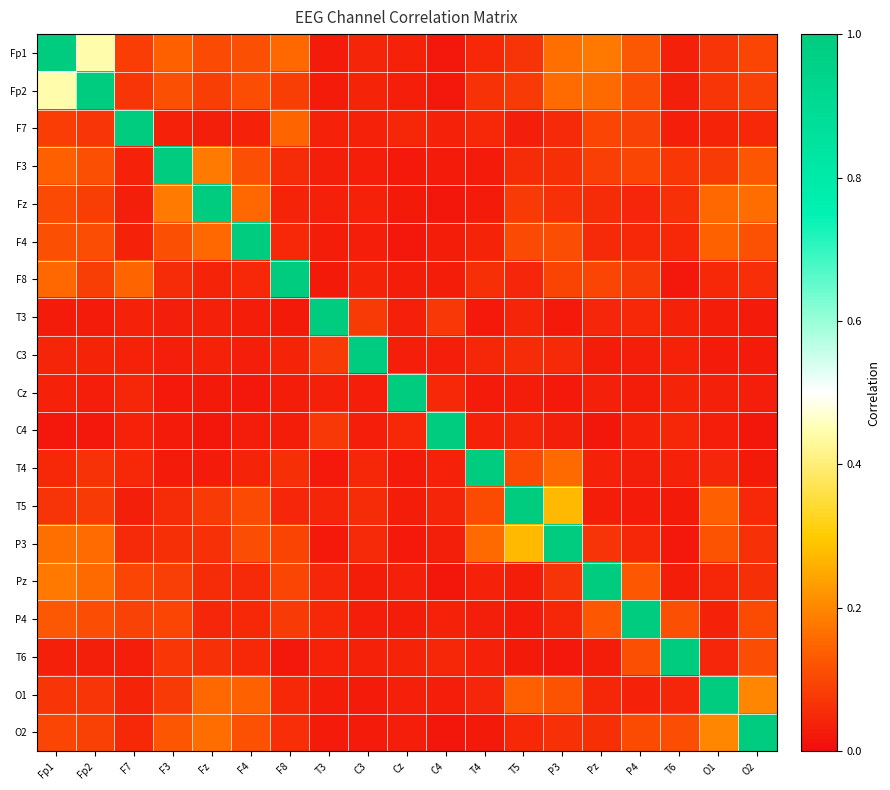

What is the greatest value displayed?

1.0